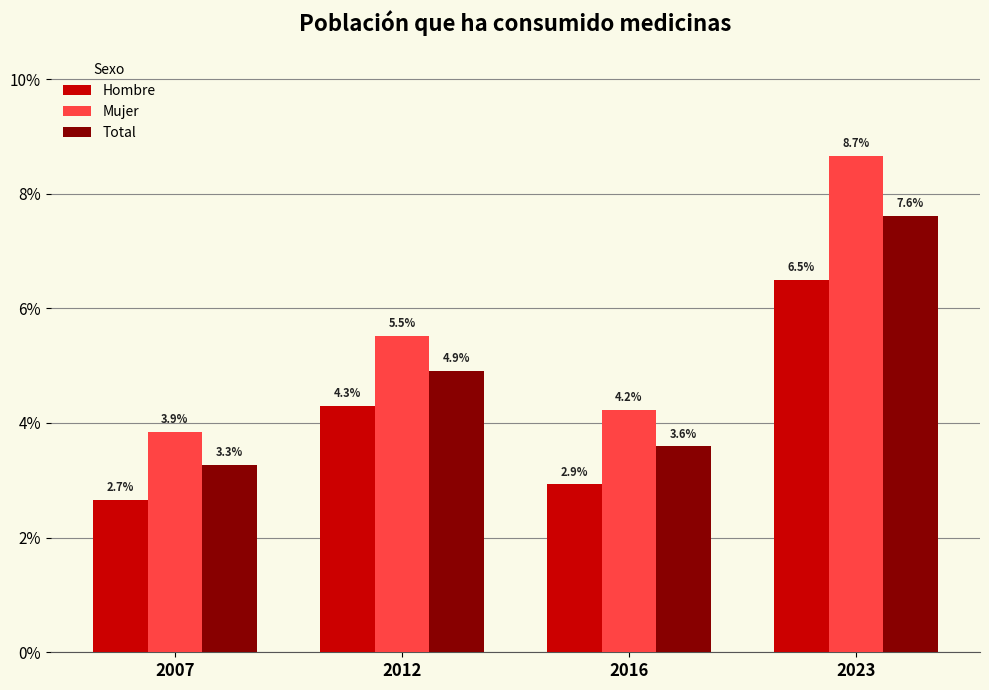

Rank the series at 2007 from highest to lowest value.

Mujer, Total, Hombre